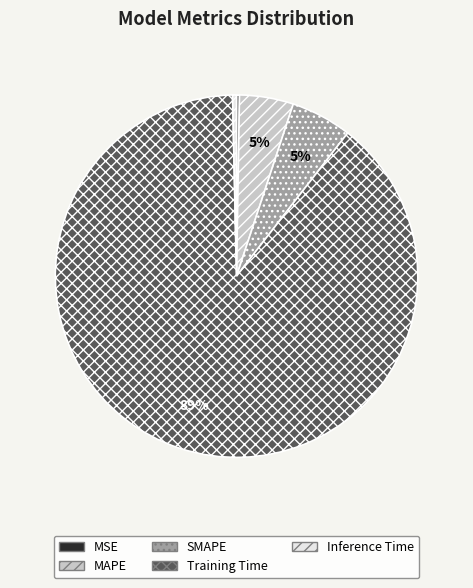

Combined, do SMAPE and Training Time account for over 50%?

Yes